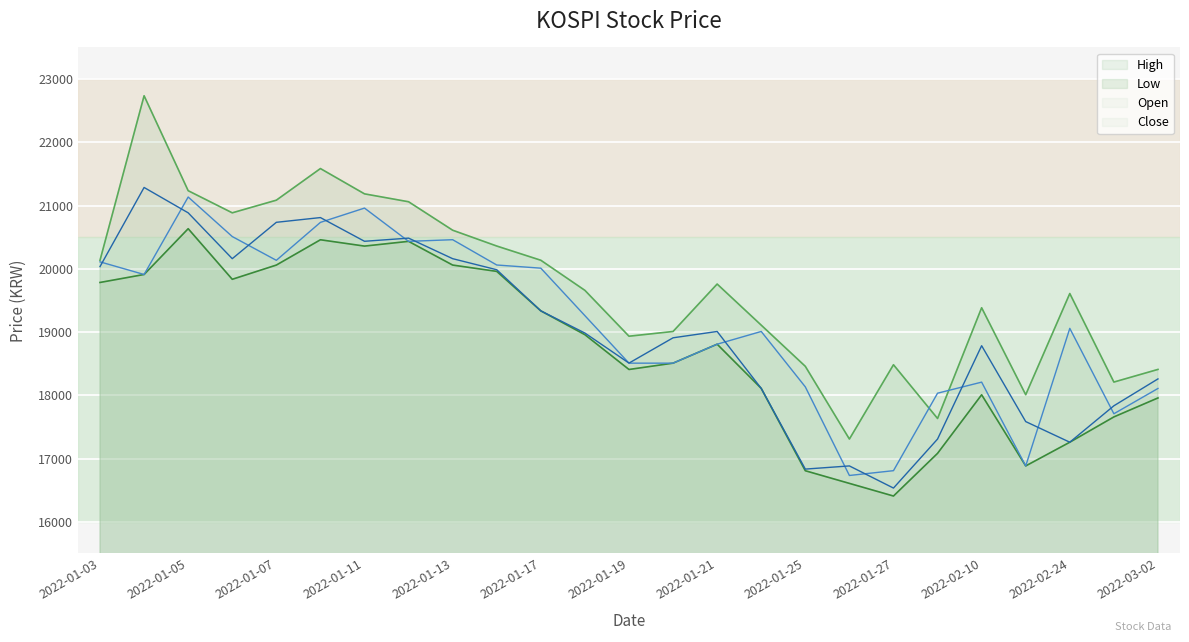

What is the difference between the highest and lowest values at 2022-02-10?

1376